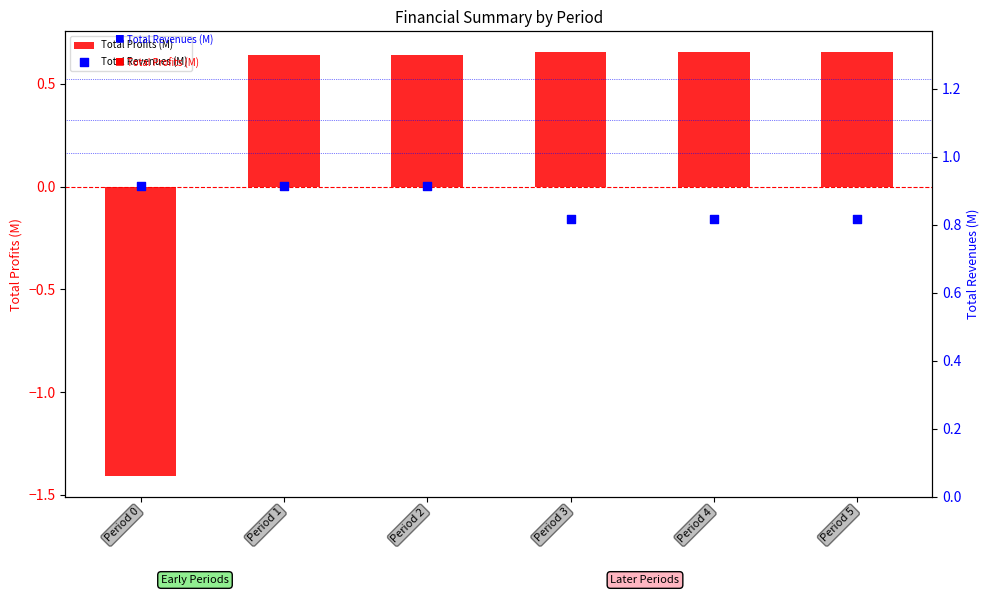

Which series contains the highest Y value?

Total Revenues (M)